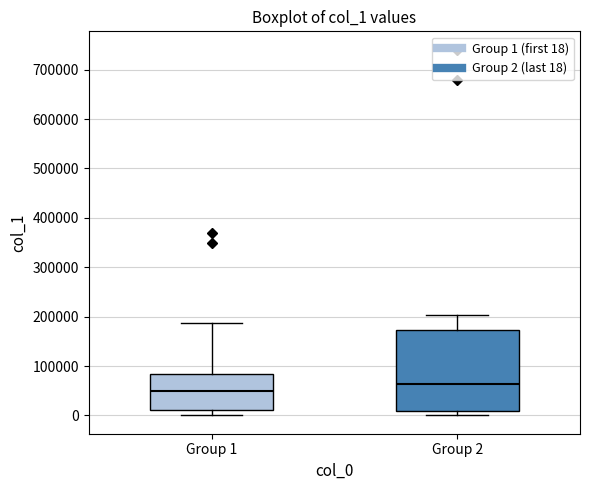

Comparing the boxes themselves (not the whiskers), which one is the tallest?

Group 2